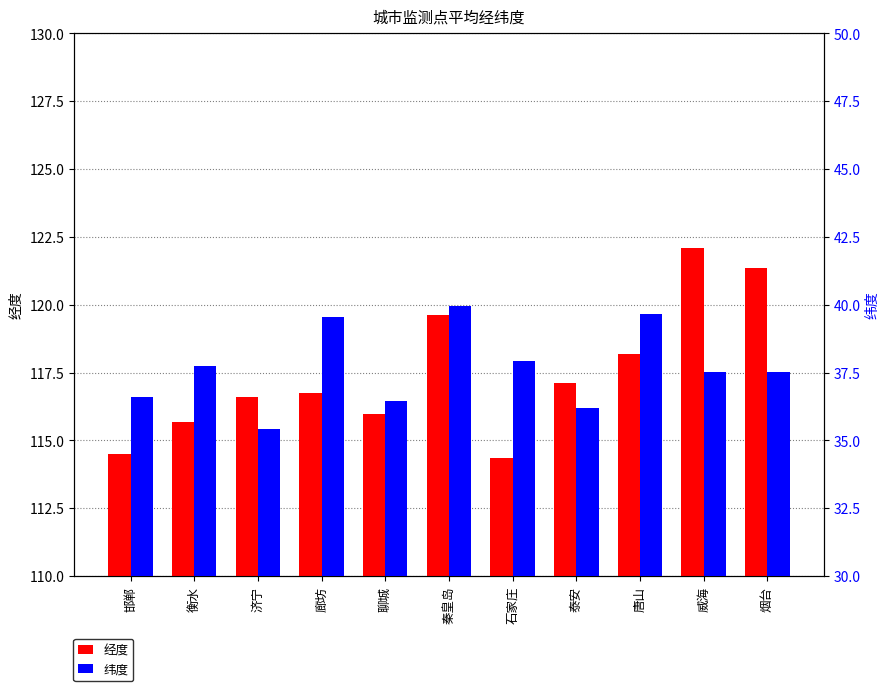

What are all the series names shown in the legend?

经度, 纬度